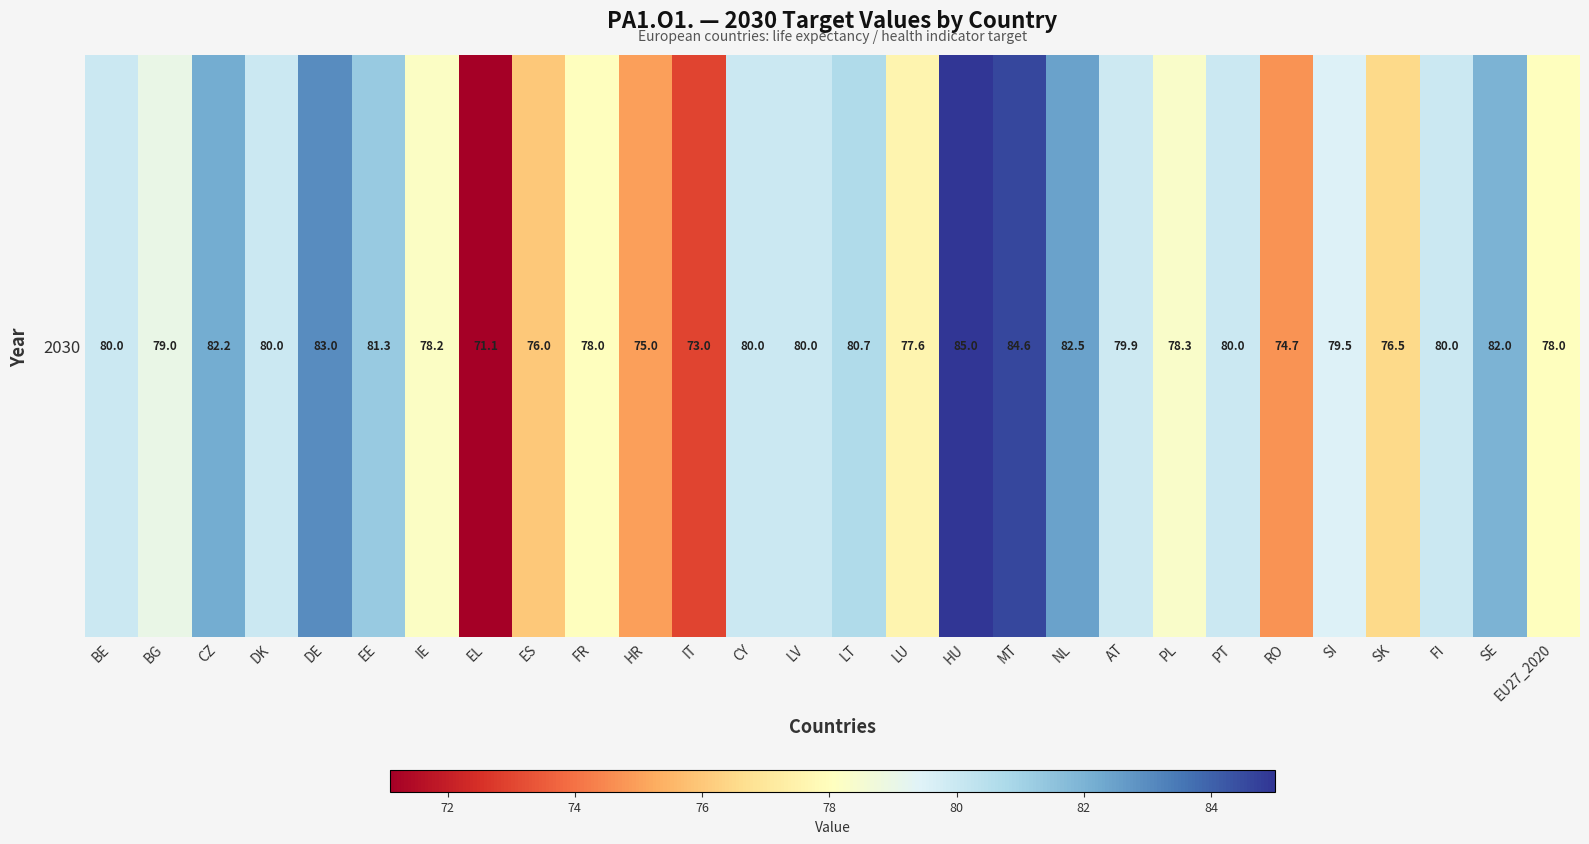

True or false: the data shows 79.9 at AT.

True